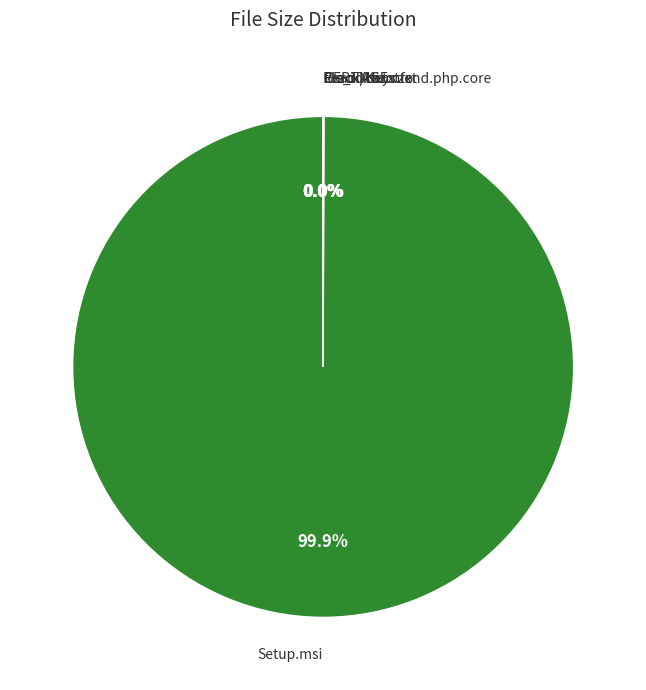

Does any single category account for the majority?

Yes